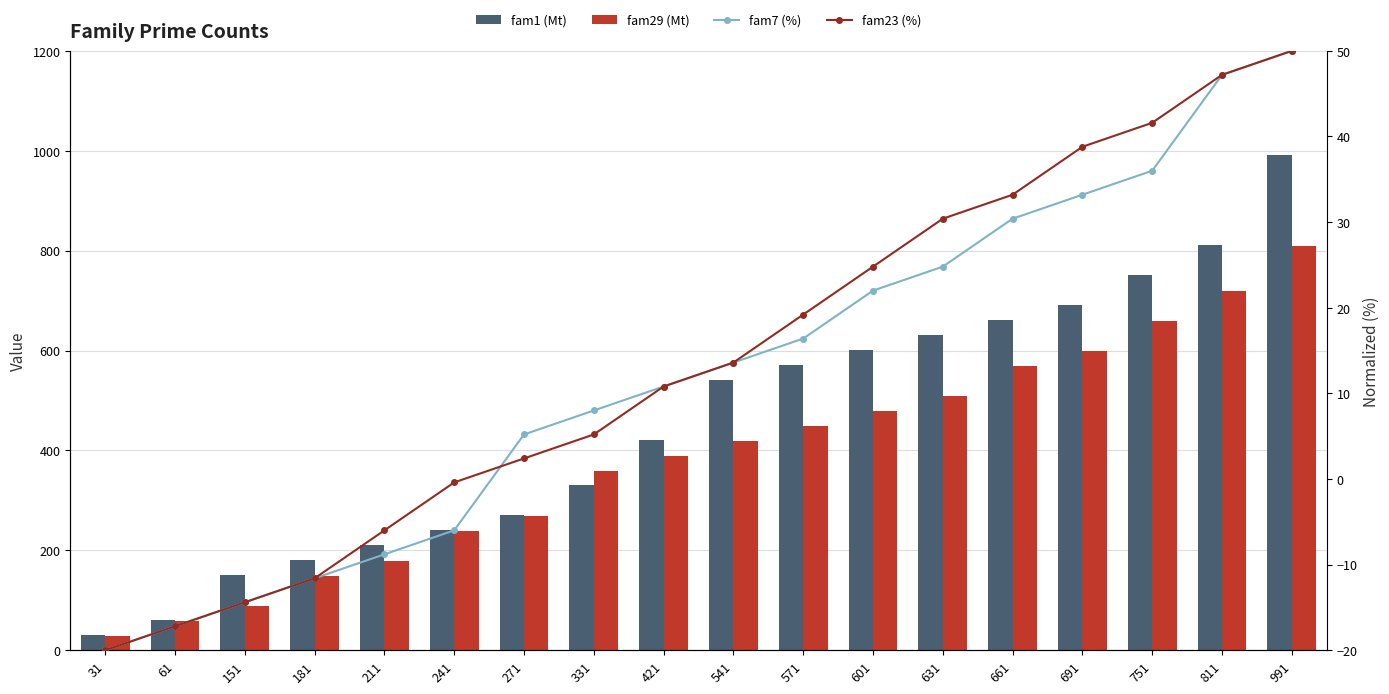

List the labels in order of fam7 (%) value, smallest first.

31, 61, 151, 181, 211, 241, 271, 331, 421, 541, 571, 601, 631, 661, 691, 751, 811, 991